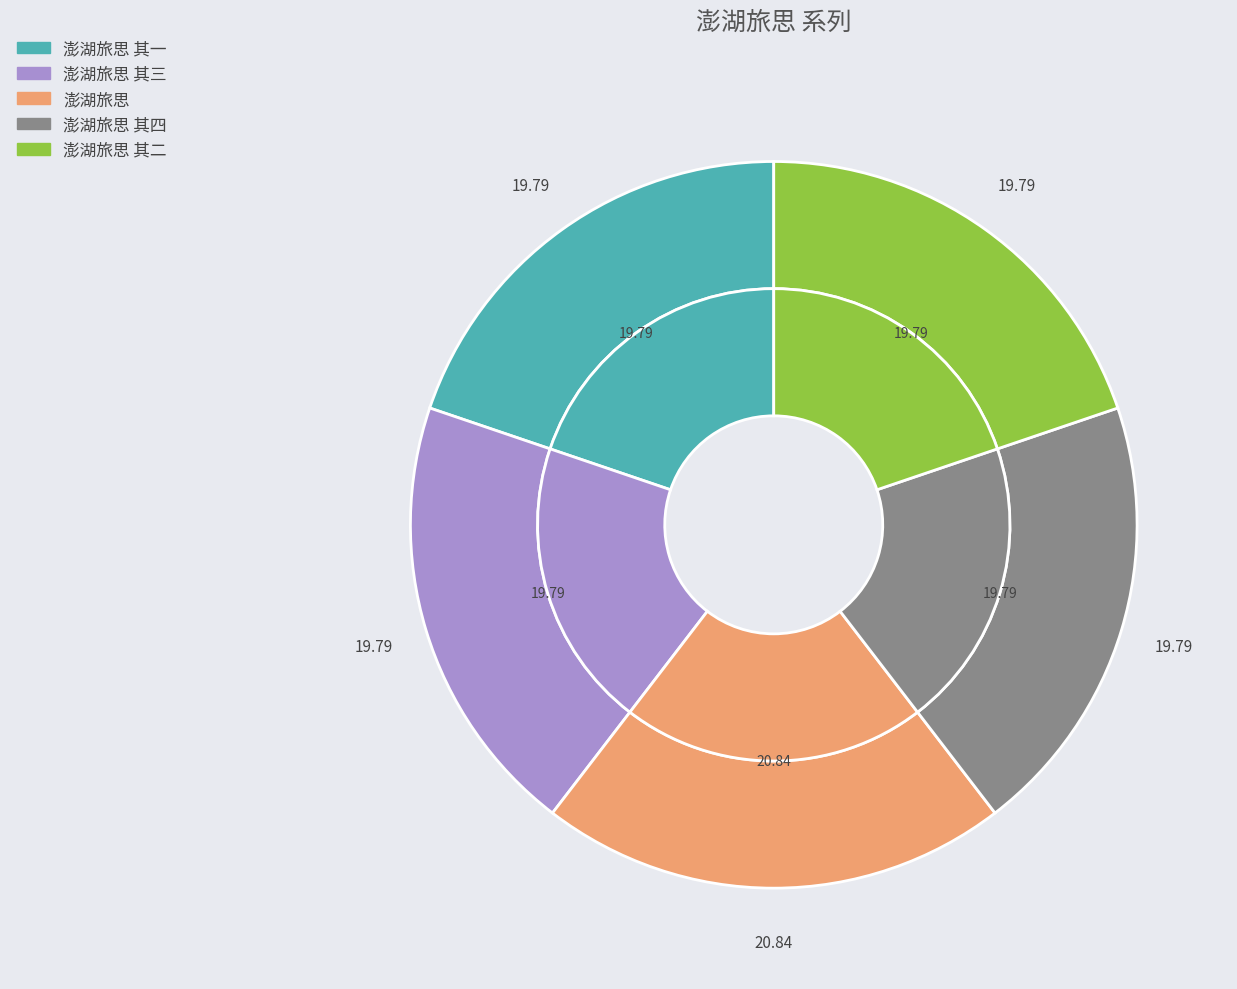

To the nearest percent, what is the average slice percentage?

20%